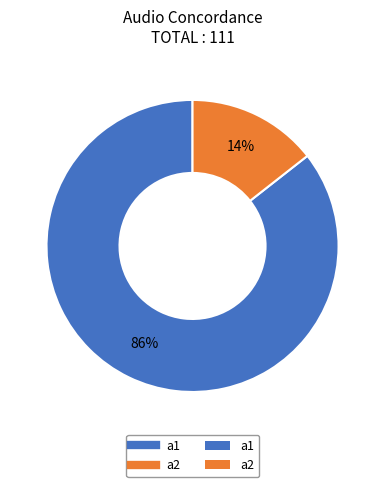

To the nearest percent, what is the average slice percentage?

50%